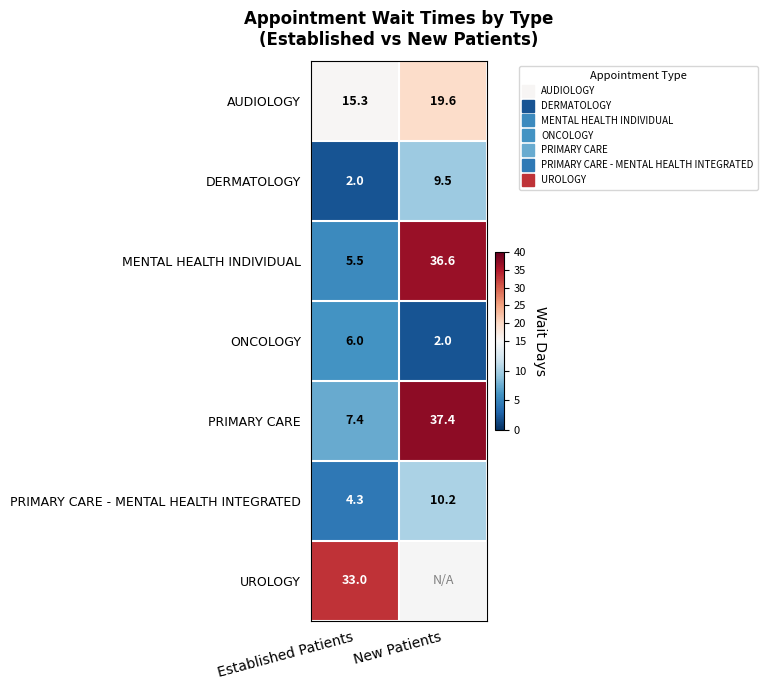

Count the ONCOLOGY values in the range 2 to 6.

2